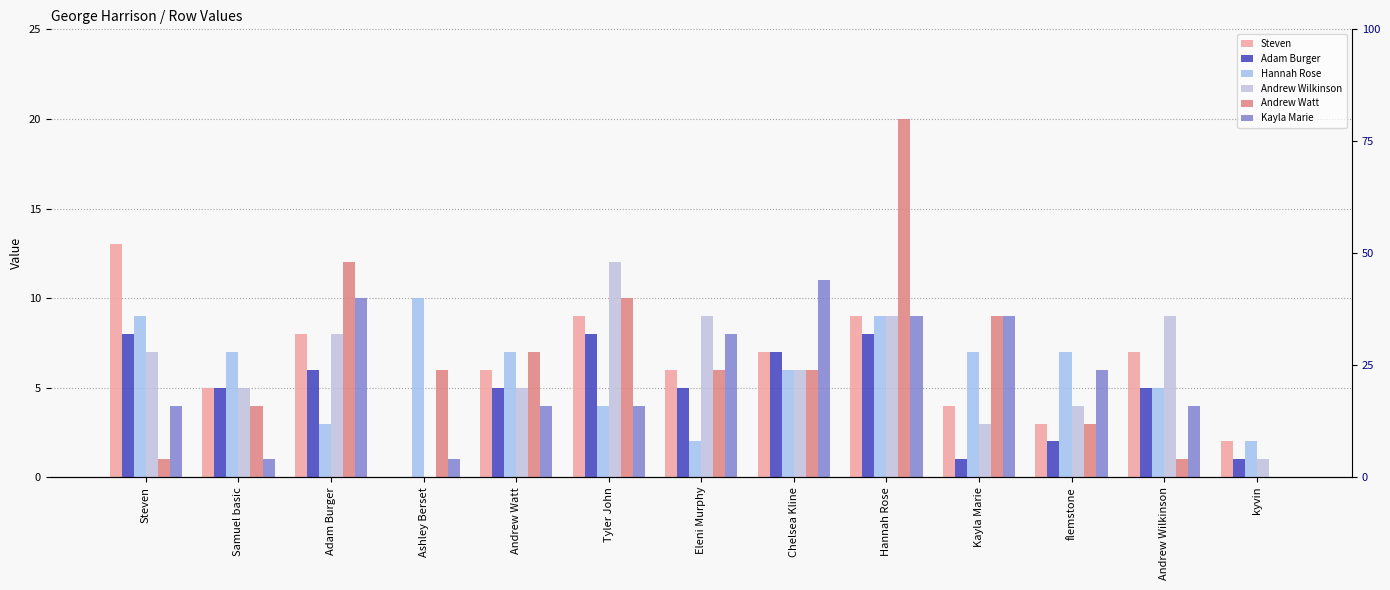

Reading left to right, list all the values displayed in this chart.

Steven: Steven=13	Samuel basic=5	Adam Burger=8	Ashley Berset=0	Andrew Watt=6	Tyler John=9	Eleni Murphy=6	Chelsea Kline=7	Hannah Rose=9	Kayla Marie=4	flemstone=3	Andrew Wilkinson=7	kyvin=2
Adam Burger: Steven=8	Samuel basic=5	Adam Burger=6	Ashley Berset=0	Andrew Watt=5	Tyler John=8	Eleni Murphy=5	Chelsea Kline=7	Hannah Rose=8	Kayla Marie=1	flemstone=2	Andrew Wilkinson=5	kyvin=1
Hannah Rose: Steven=9	Samuel basic=7	Adam Burger=3	Ashley Berset=10	Andrew Watt=7	Tyler John=4	Eleni Murphy=2	Chelsea Kline=6	Hannah Rose=9	Kayla Marie=7	flemstone=7	Andrew Wilkinson=5	kyvin=2
Andrew Wilkinson: Steven=7	Samuel basic=5	Adam Burger=8	Ashley Berset=0	Andrew Watt=5	Tyler John=12	Eleni Murphy=9	Chelsea Kline=6	Hannah Rose=9	Kayla Marie=3	flemstone=4	Andrew Wilkinson=9	kyvin=1
Andrew Watt: Steven=1	Samuel basic=4	Adam Burger=12	Ashley Berset=6	Andrew Watt=7	Tyler John=10	Eleni Murphy=6	Chelsea Kline=6	Hannah Rose=20	Kayla Marie=9	flemstone=3	Andrew Wilkinson=1	kyvin=0
Kayla Marie: Steven=4	Samuel basic=1	Adam Burger=10	Ashley Berset=1	Andrew Watt=4	Tyler John=4	Eleni Murphy=8	Chelsea Kline=11	Hannah Rose=9	Kayla Marie=9	flemstone=6	Andrew Wilkinson=4	kyvin=0